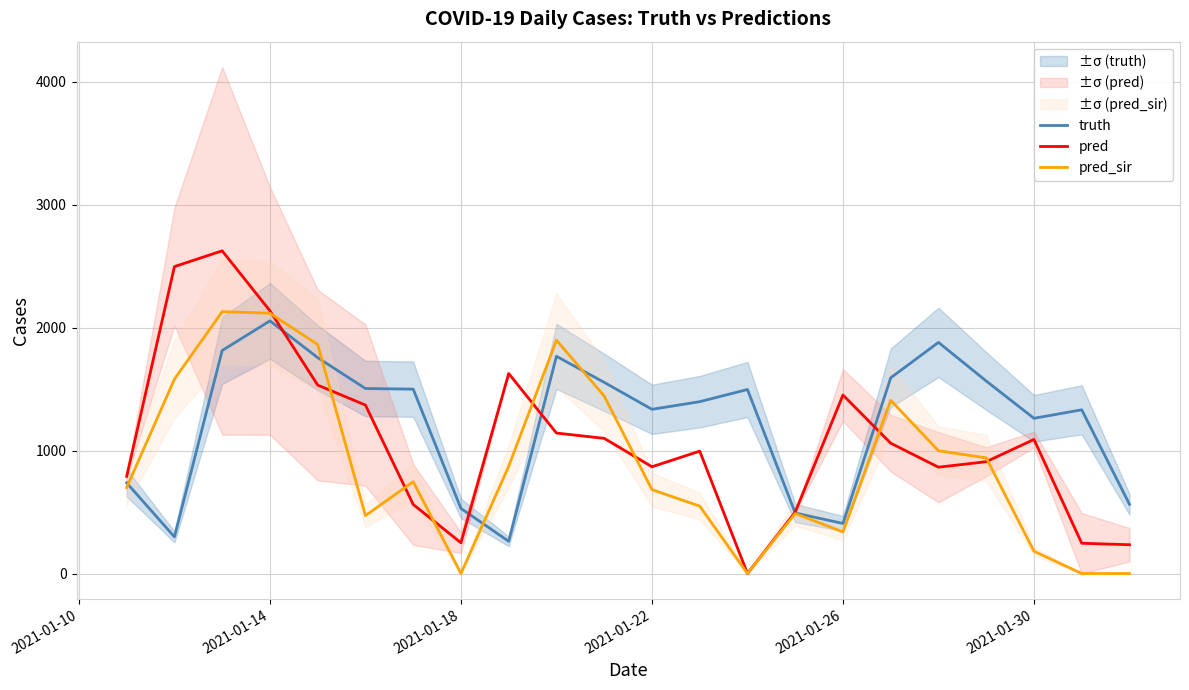

The value of truth at 2021-01-14 is 2054.0. True or false?

True